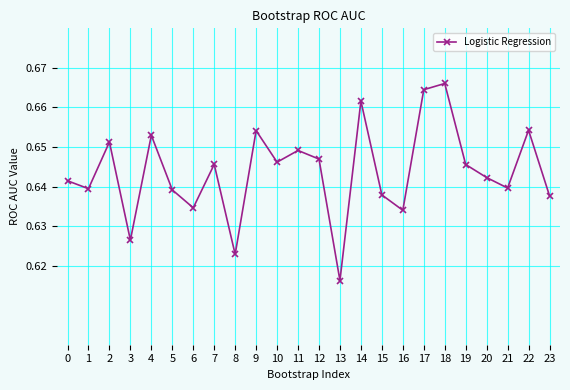

Does the chart display data point markers on the line(s)?

Yes